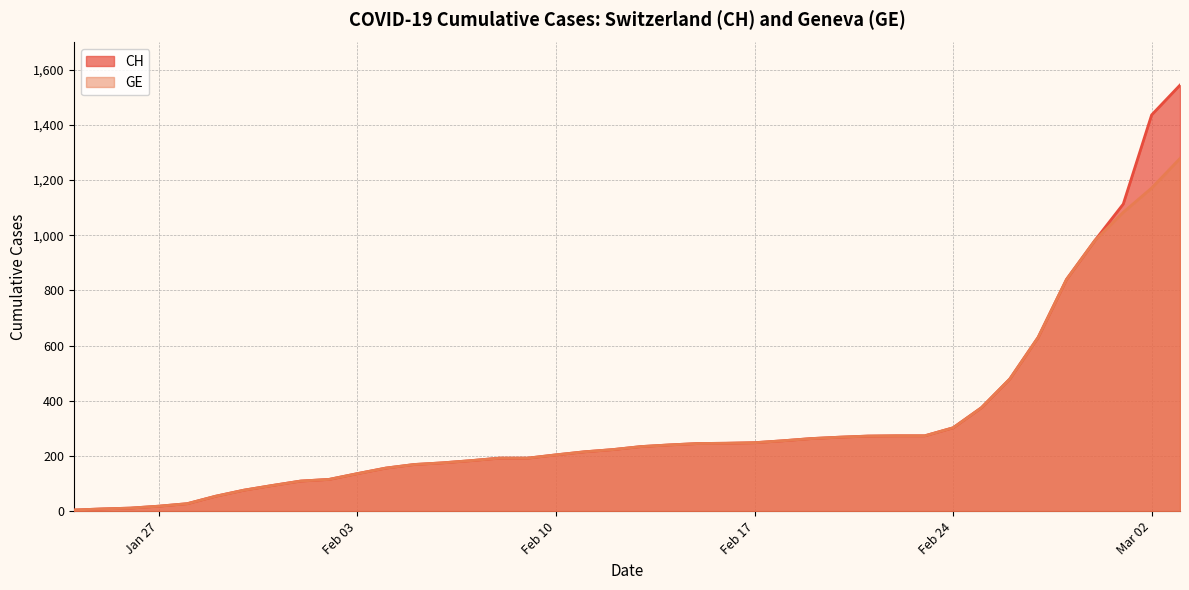

True or false: GE has a value of 412 at 2020-02-20.

False